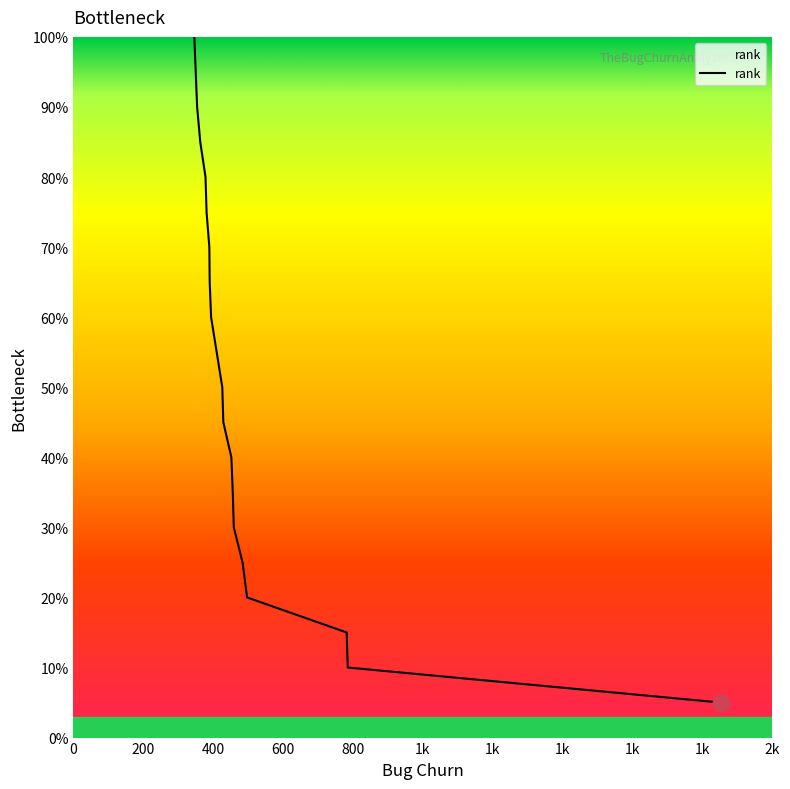

What is the difference between the maximum and minimum values?

95.0